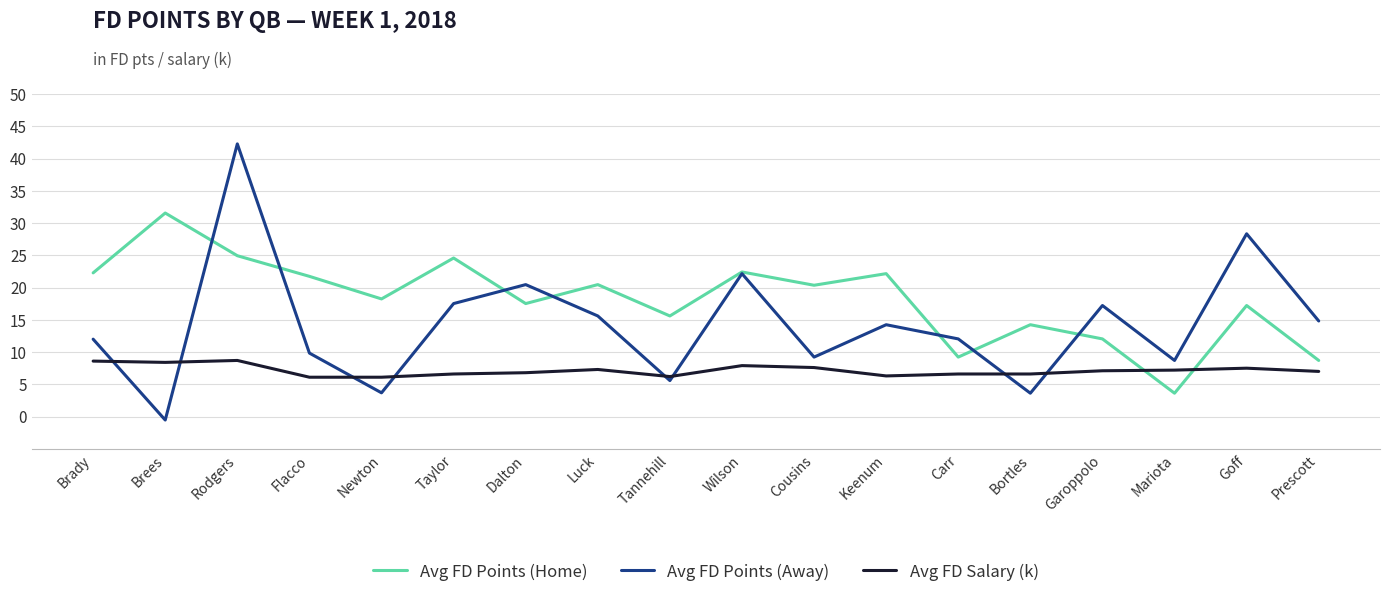

At Dalton, list the series in order from smallest to largest.

Avg FD Salary (k), Avg FD Points (Home), Avg FD Points (Away)